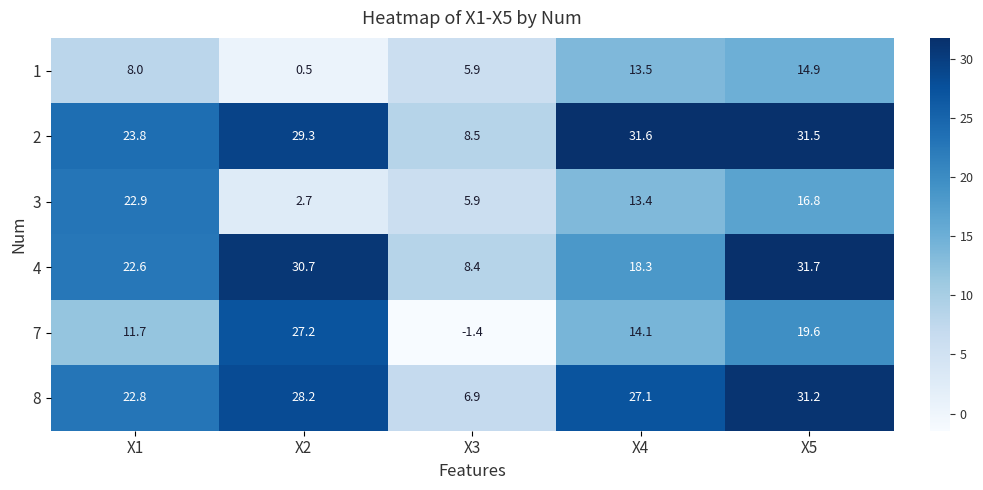

Is it true that 7 equals 16.8 at X2?

False